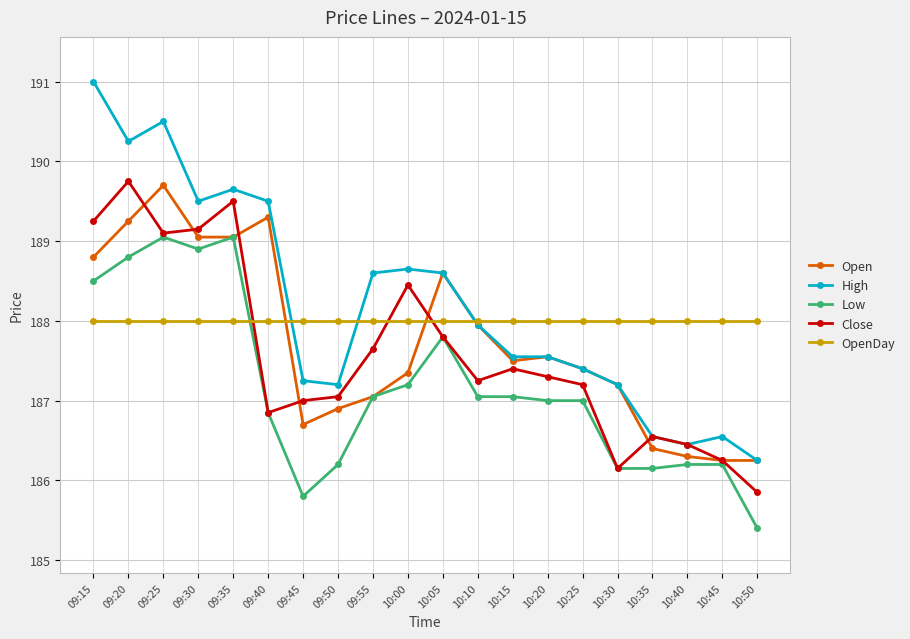

What is the label of the 16th point from the right?

09:35